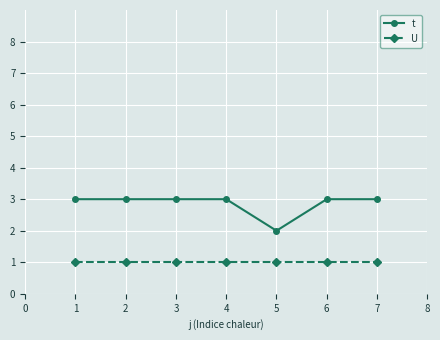

True or false: t and U intersect in this chart.

False